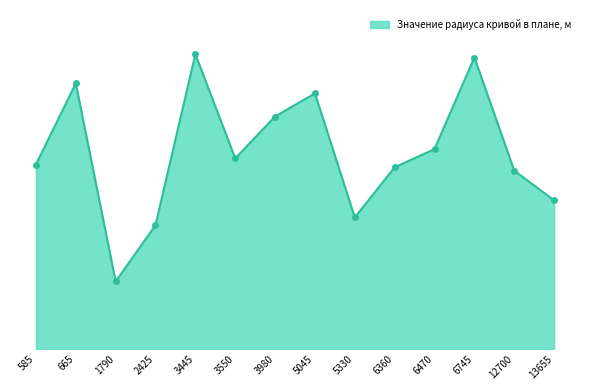

Does the chart display data point markers on the line(s)?

No